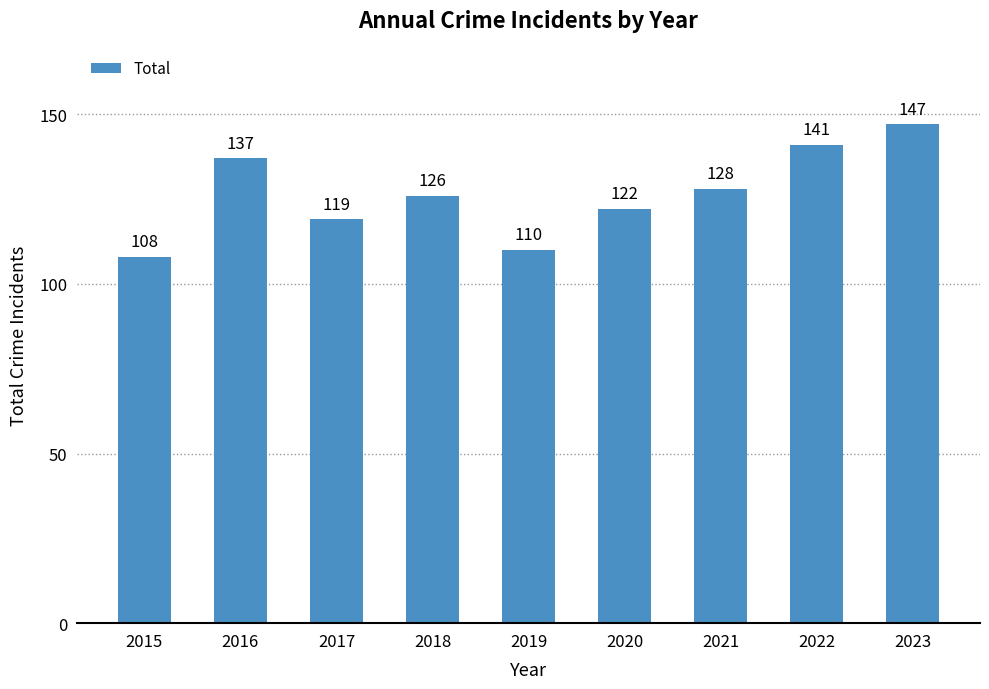

Rank the categories by value from lowest to highest.

2015, 2019, 2017, 2020, 2018, 2021, 2016, 2022, 2023